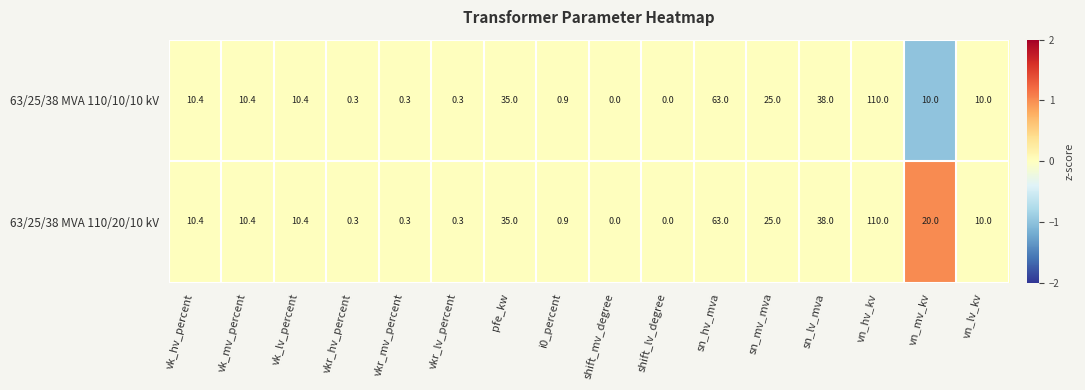

Is the value of 63/25/38 MVA 110/10/10 kV at vkr_lv_percent greater than the value of 63/25/38 MVA 110/20/10 kV at sn_mv_mva?

No